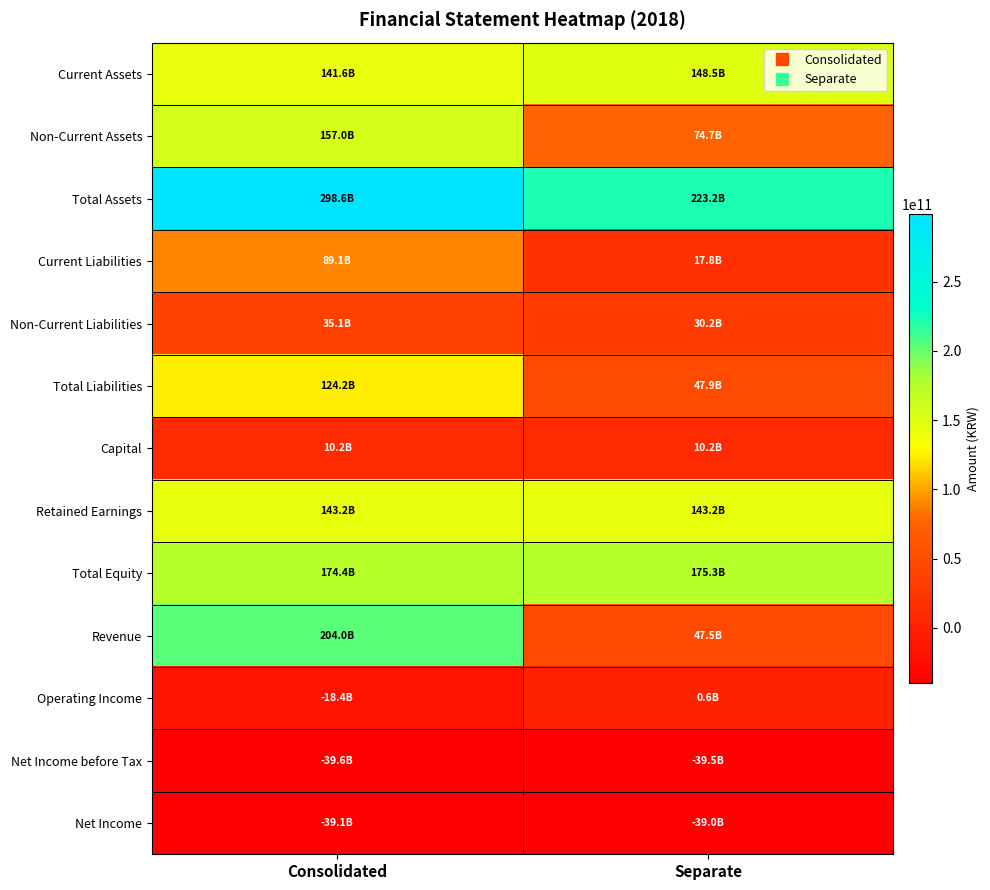

Reading left to right, list all the values displayed in this chart.

Current Assets: Consolidated=141621065119	Separate=148460898327
Non-Current Assets: Consolidated=157014030718	Separate=74737062098
Total Assets: Consolidated=298635095837	Separate=223197960425
Current Liabilities: Consolidated=89142090362	Separate=17754015406
Non-Current Liabilities: Consolidated=35095234516	Separate=30186909313
Total Liabilities: Consolidated=124237324878	Separate=47940924719
Capital: Consolidated=10175008500	Separate=10175008500
Retained Earnings: Consolidated=143176481313	Separate=143176481312
Total Equity: Consolidated=174397770959	Separate=175257035706
Revenue: Consolidated=203983923271	Separate=47496378216
Operating Income: Consolidated=-18356990776	Separate=626347350
Net Income before Tax: Consolidated=-39561098938	Separate=-39496986692
Net Income: Consolidated=-39098140325	Separate=-38963210362